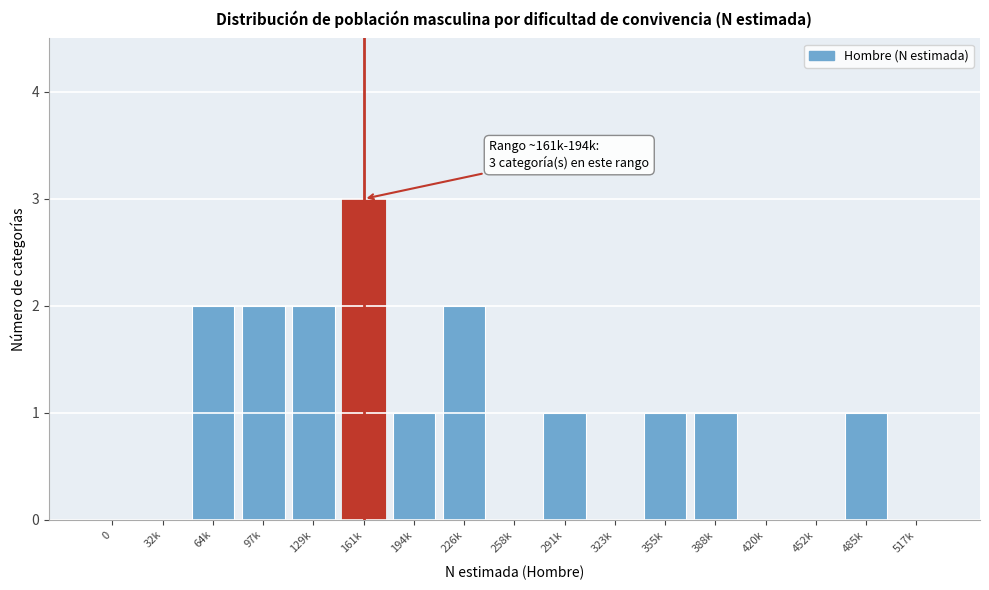

Reading left to right, extract all data points from this chart.

0=0	32k=0	64k=2	97k=2	129k=2	161k=3	194k=1	226k=2	258k=0	291k=1	323k=0	355k=1	388k=1	420k=0	452k=0	485k=1	517k=0